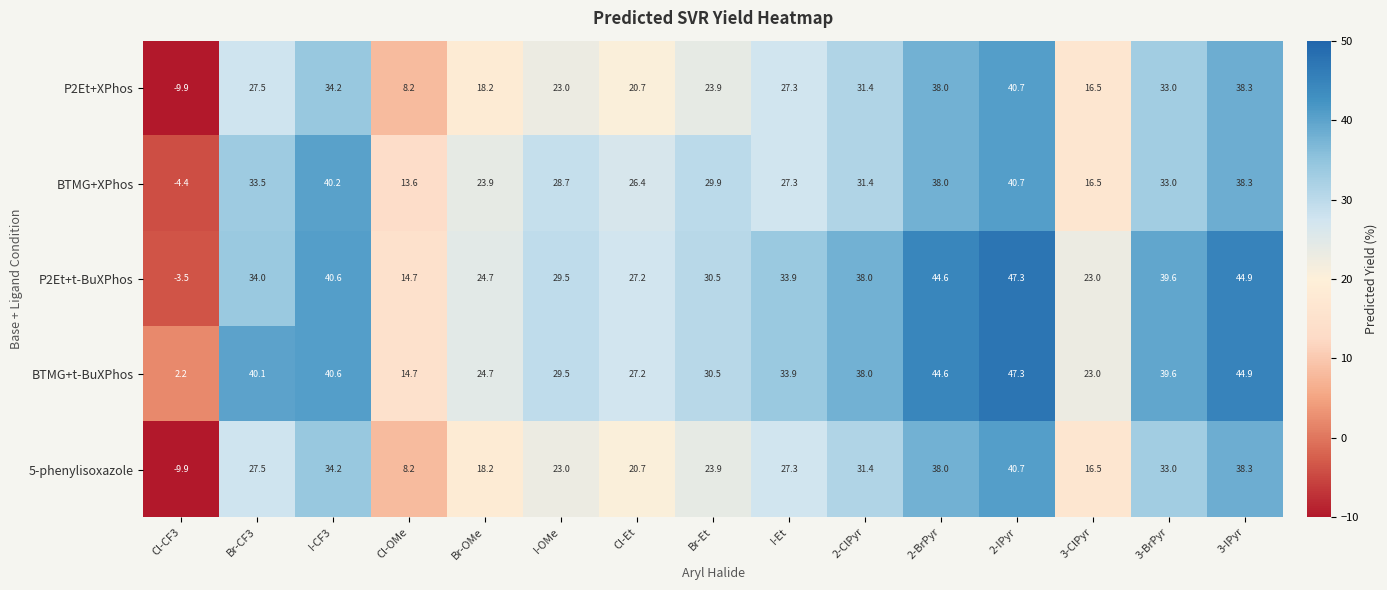

True or false: P2Et+XPhos has a value of 30.8 at I-OMe.

False